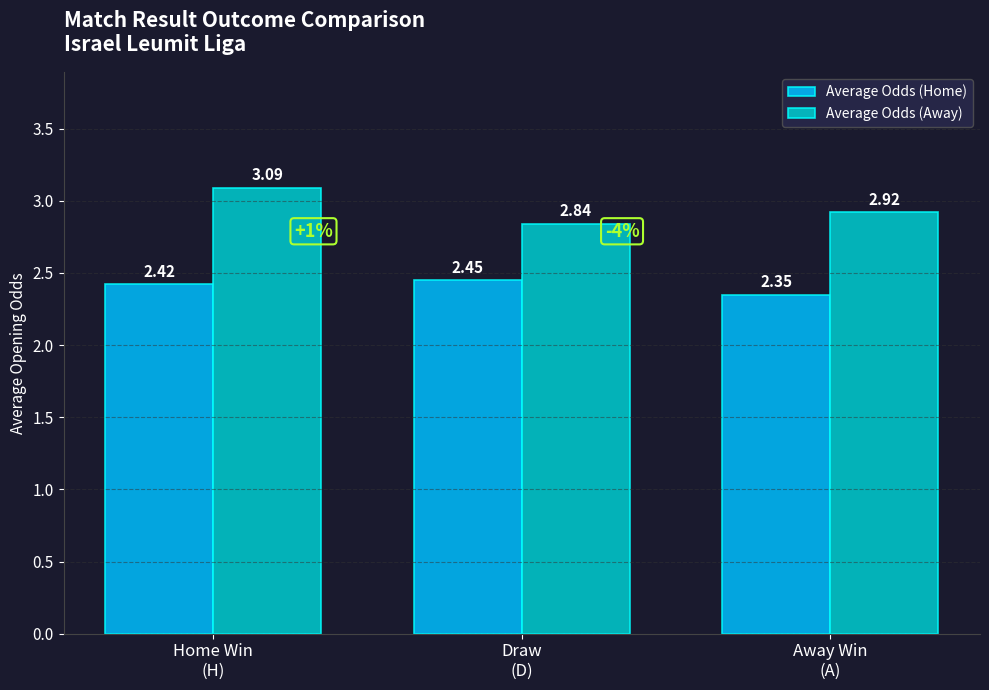

What is the label of the 3rd bar from the left?

Away Win
(A)